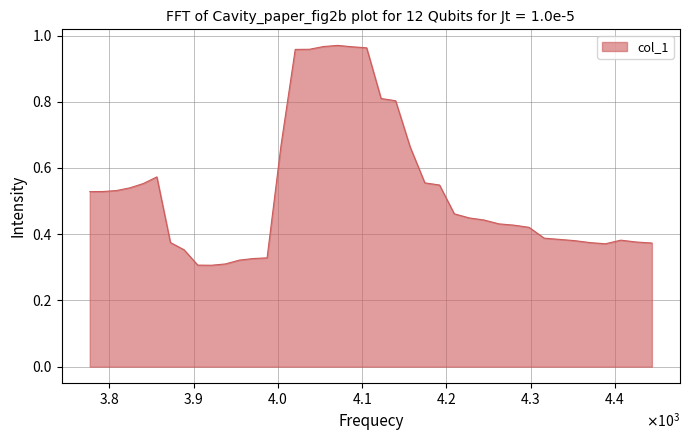

Does the chart have visible grid lines?

Yes